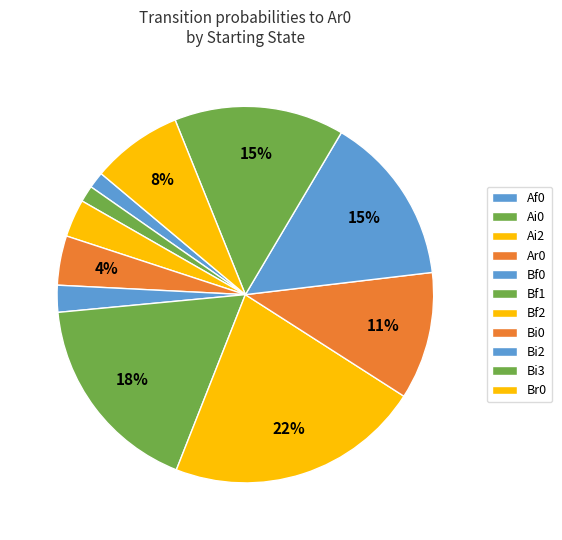

How many slices are in this pie chart?

11